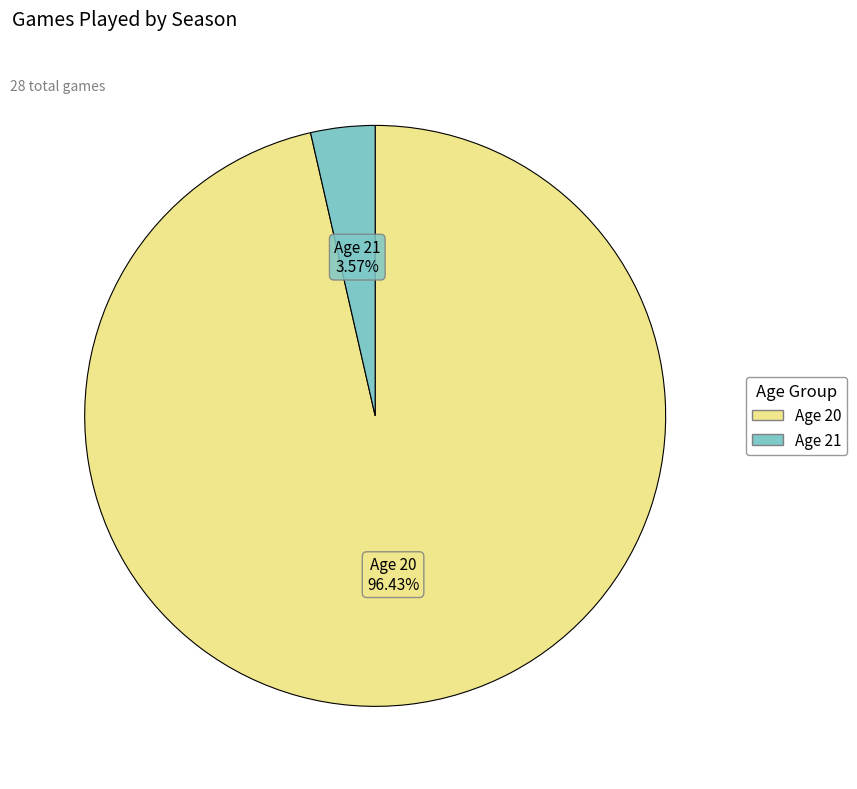

Approximately how many times larger is the value at Age 20 compared to Age 21?

27.0